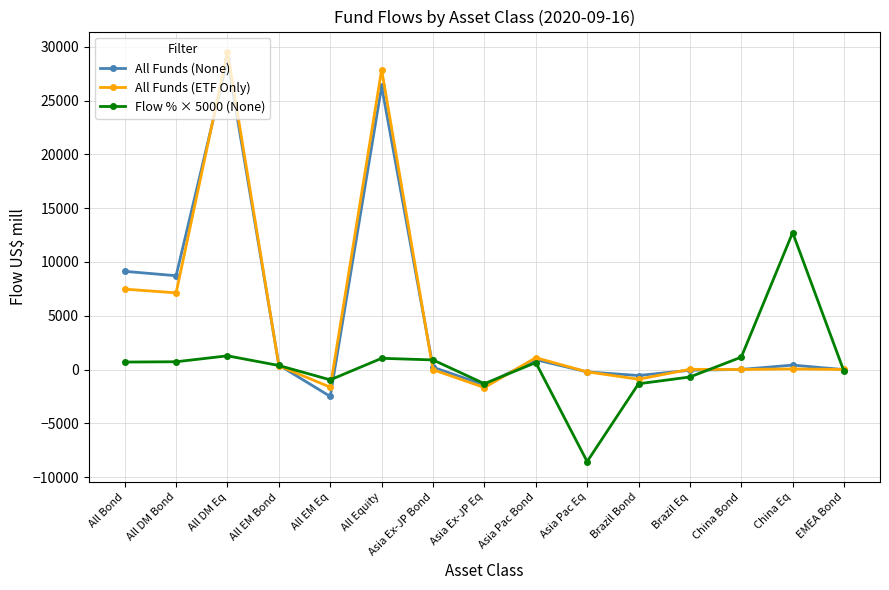

At which label does Flow % × 5000 (None) first exceed 644?

All Bond